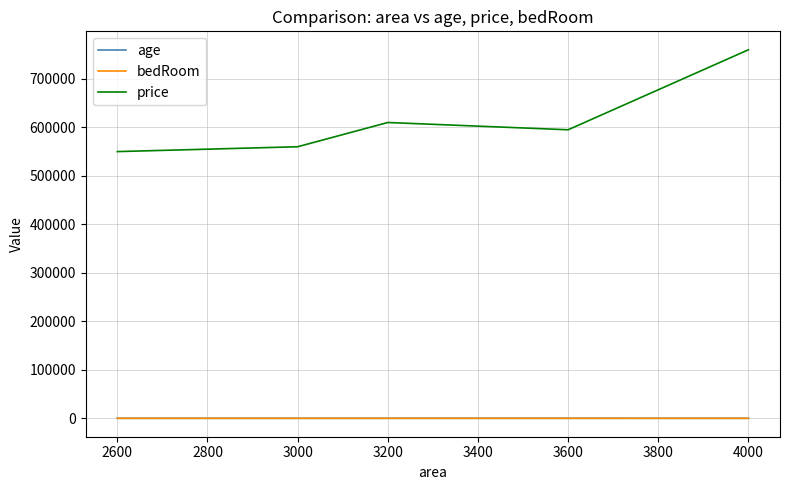

Which series has the largest total across all categories?

price